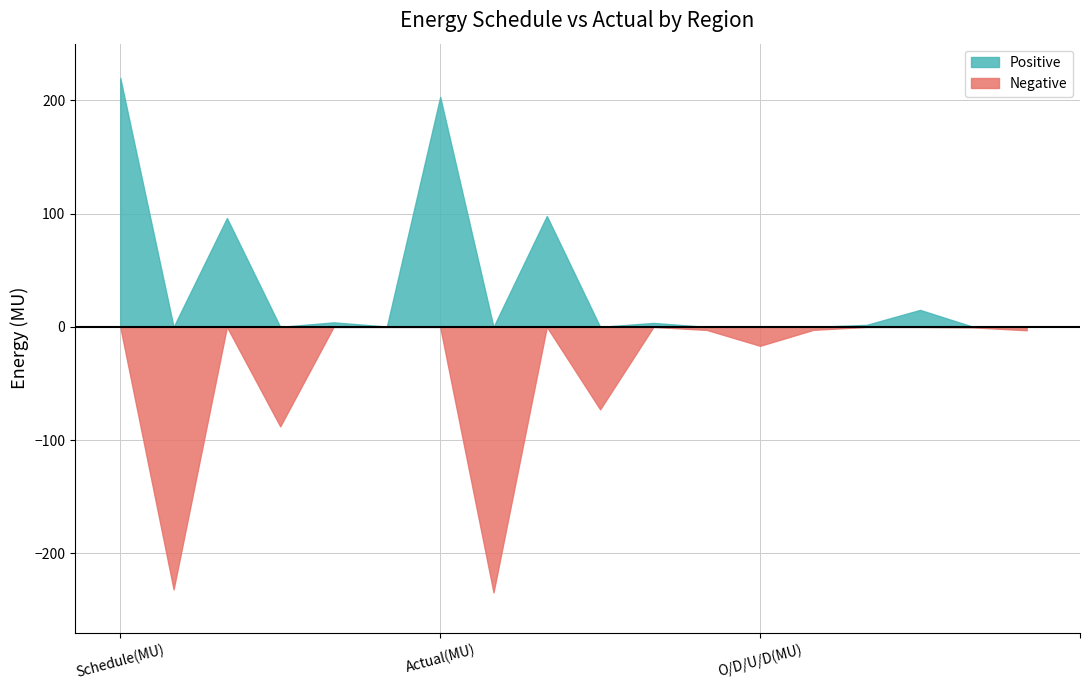

What is the value of the Schedule(MU) point at the 5th from the left?

4.0